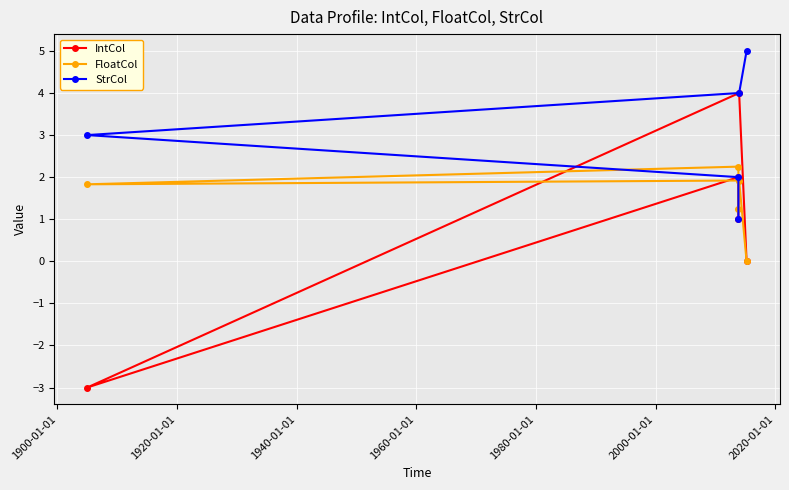

How many intersections are there between FloatCol and IntCol?

2